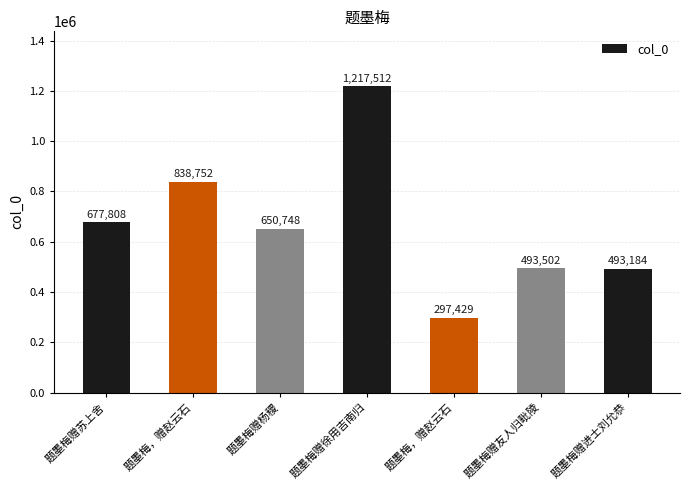

Count the number of categories in the chart.

7